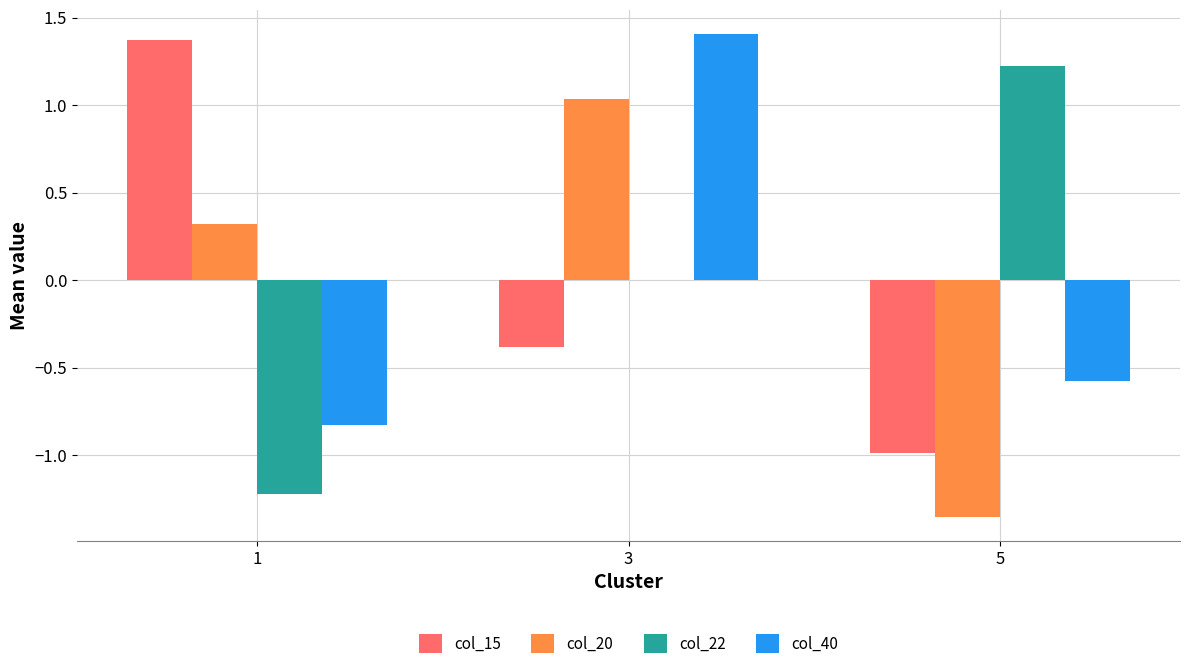

Is the value of col_40 at 3 greater than the value of col_22 at 3?

Yes